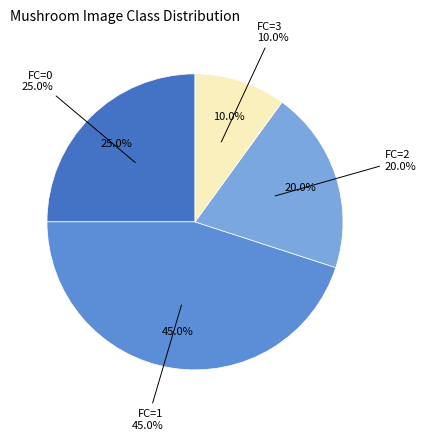

How many slices are in this pie chart?

4